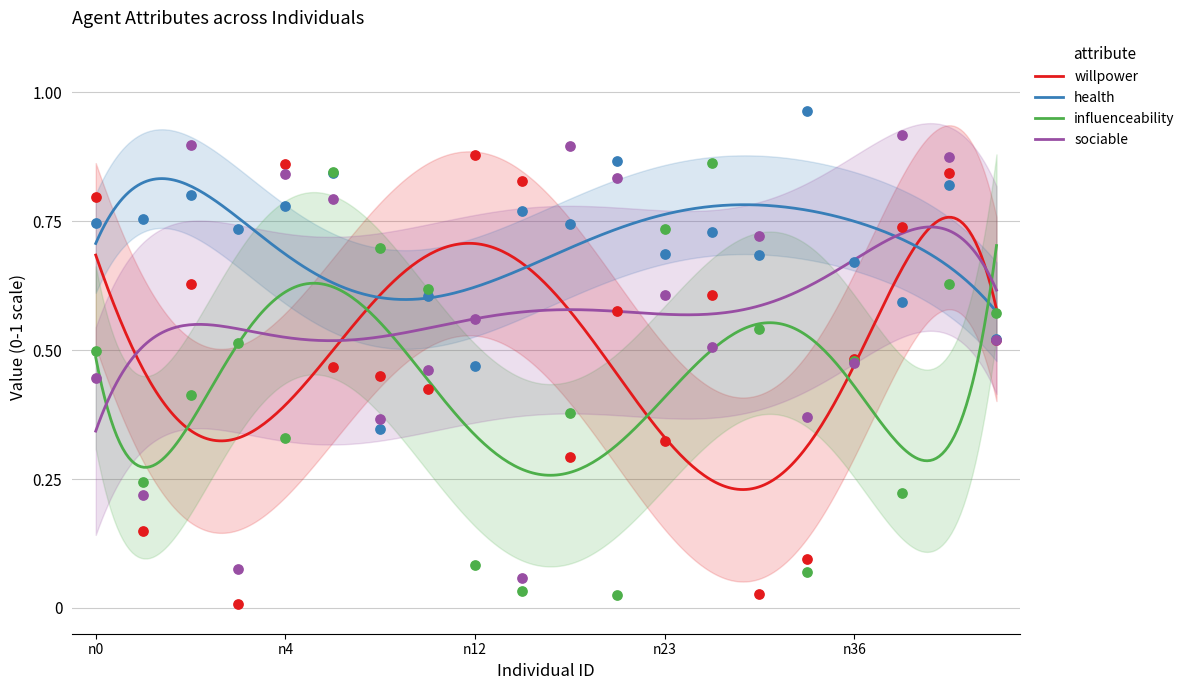

At how many categories does at least one series exceed 0?

20